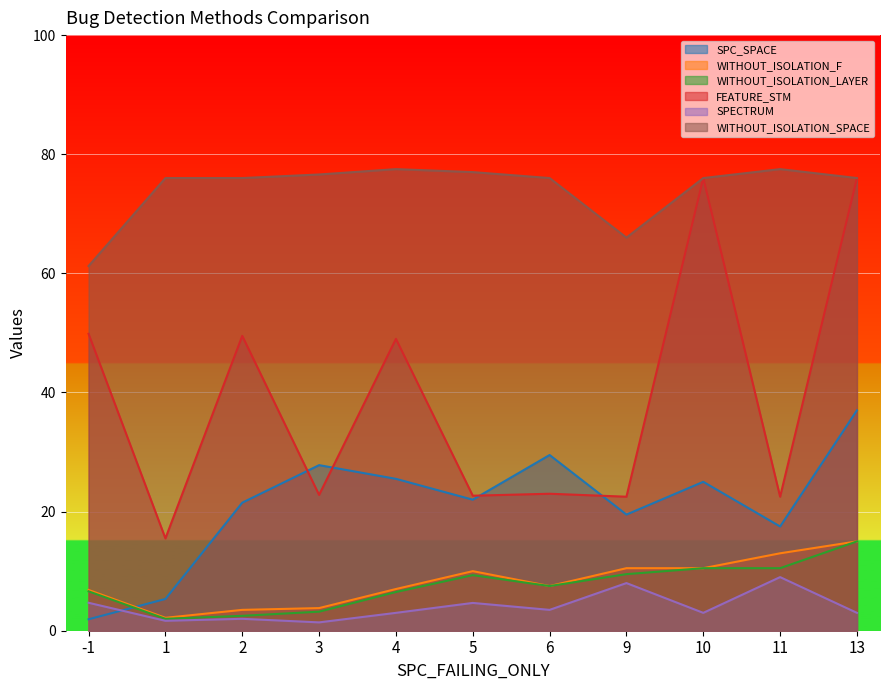

What is the maximum value shown in the chart?

77.5